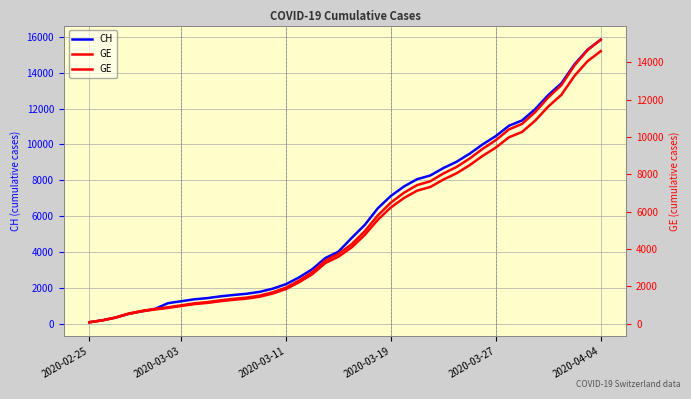

Rank the series by their average value, from highest to lowest.

CH, GE